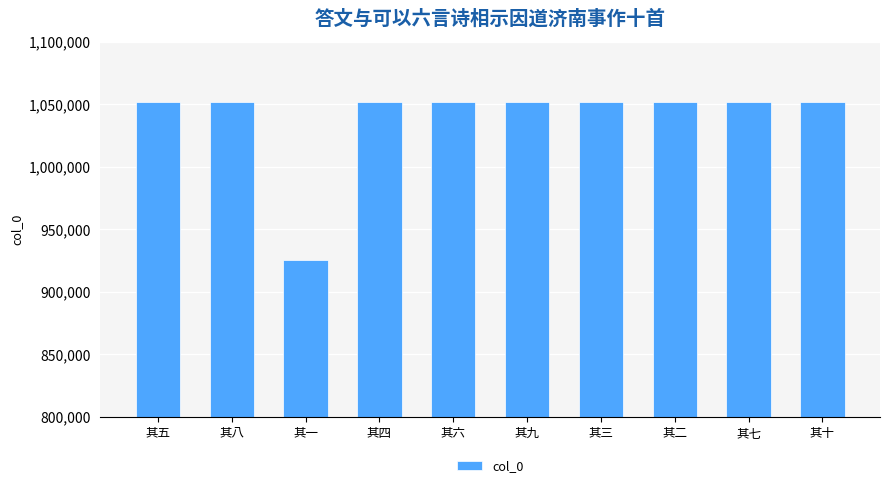

The chart shows a value of 1626931 at 其五. True or false?

False